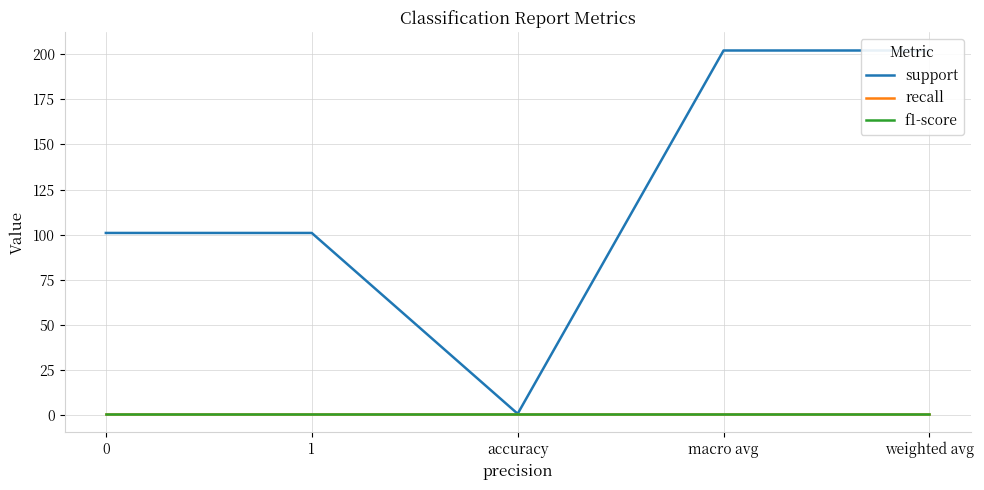

How many support values are between 101 and 202?

4